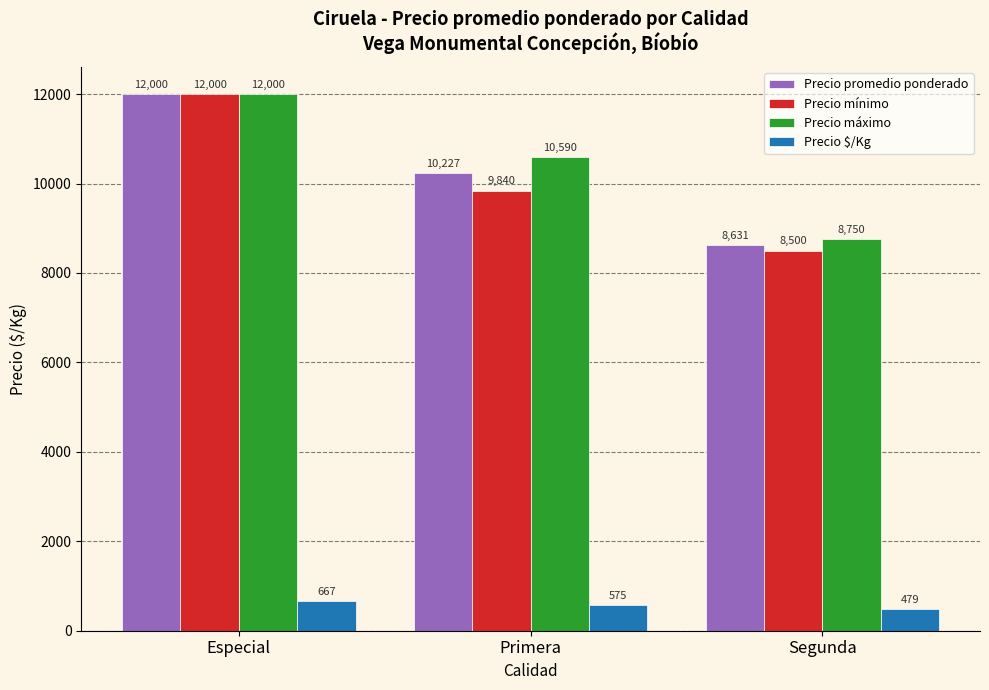

What is the label of the 2nd bar from the right?

Primera